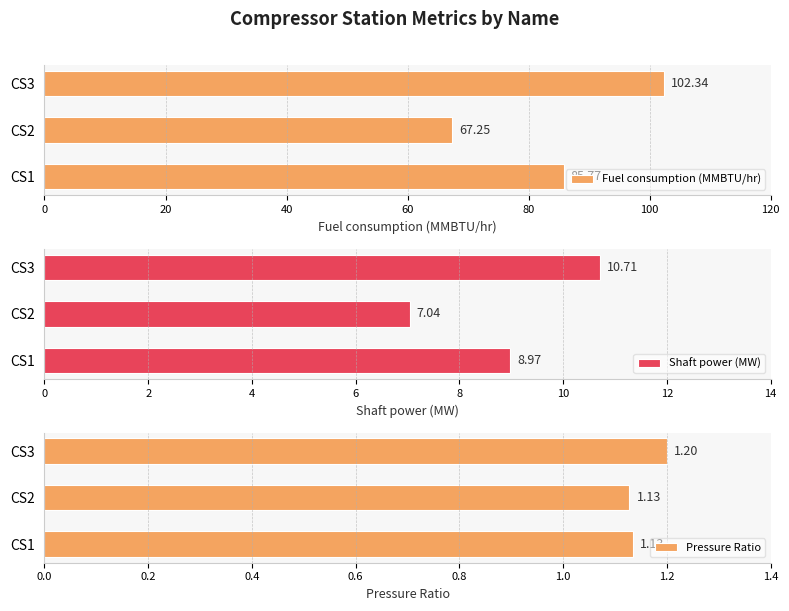

What is the difference between the maximum and second lowest values in the Fuel consumption (MMBTU/hr) series?

16.6